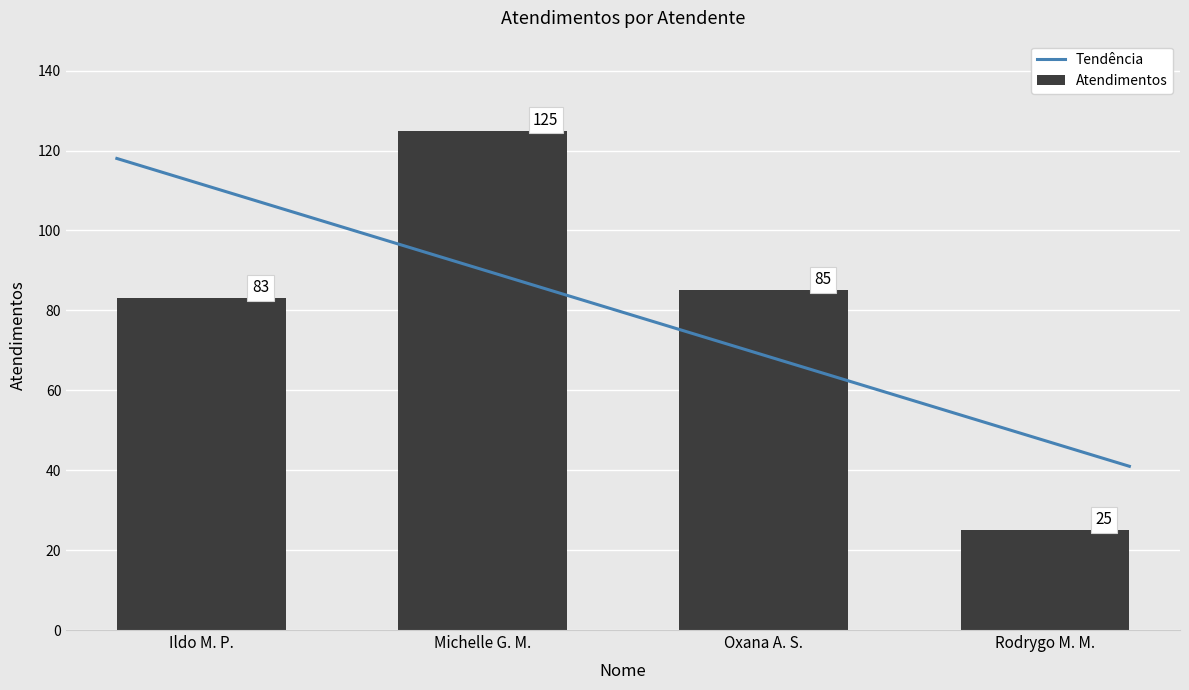

How many bars are there in total?

4